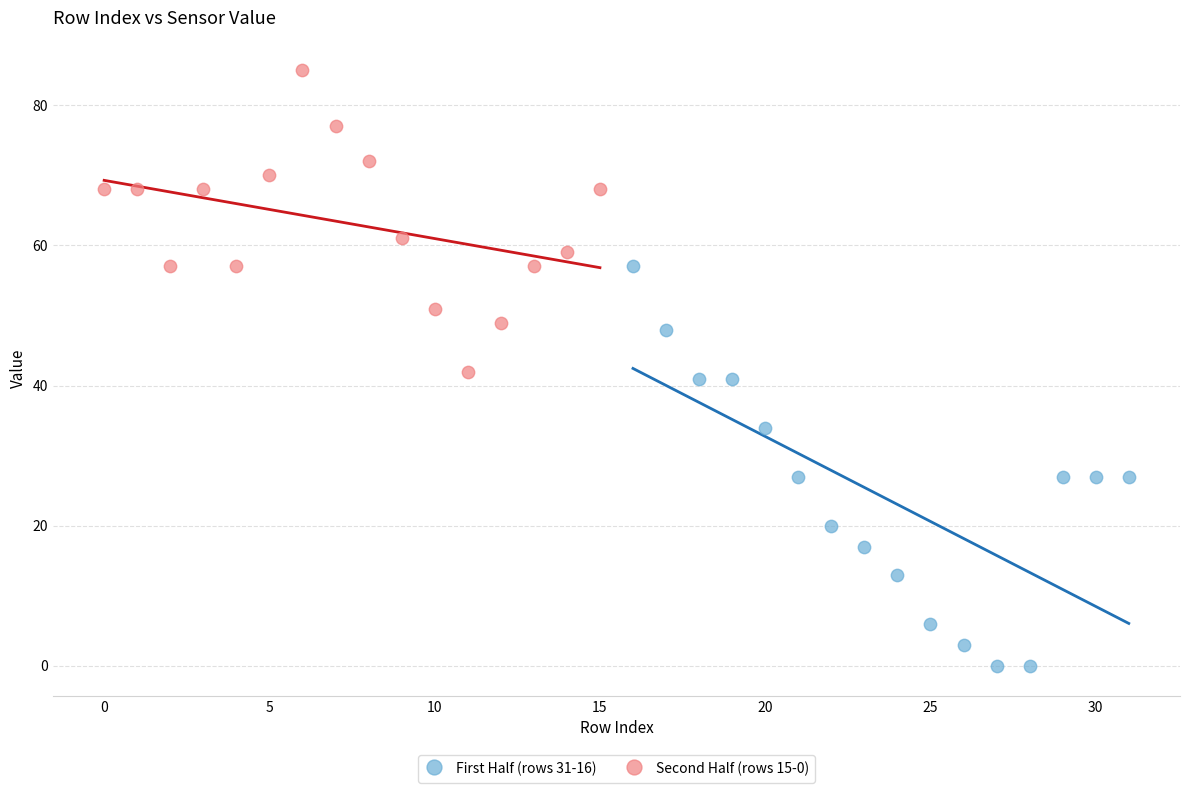

Which series reaches the maximum Y coordinate?

Second Half (rows 15-0)